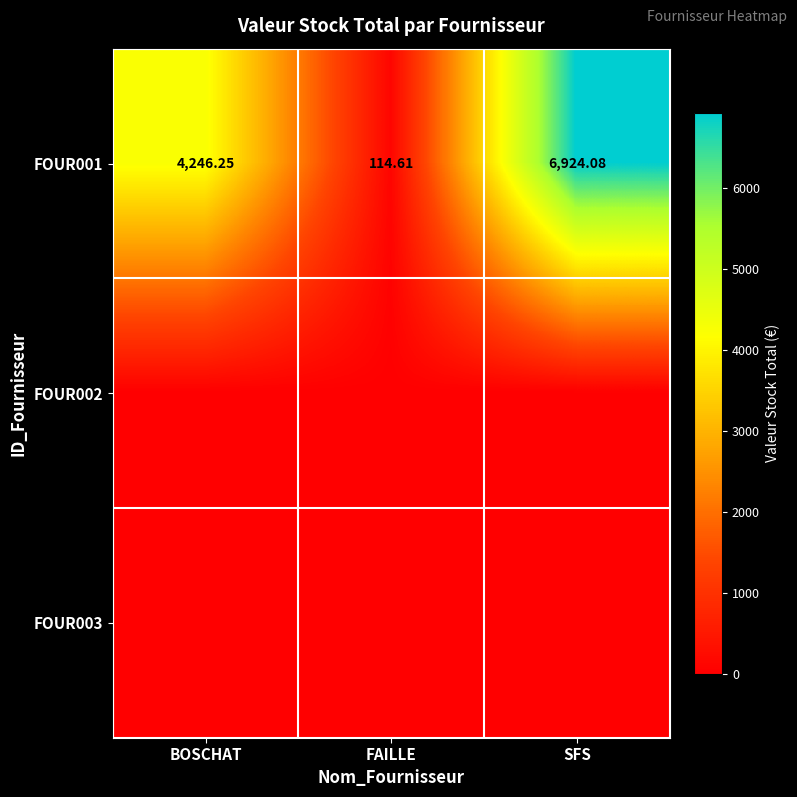

At how many categories does at least one series exceed 5295?

1